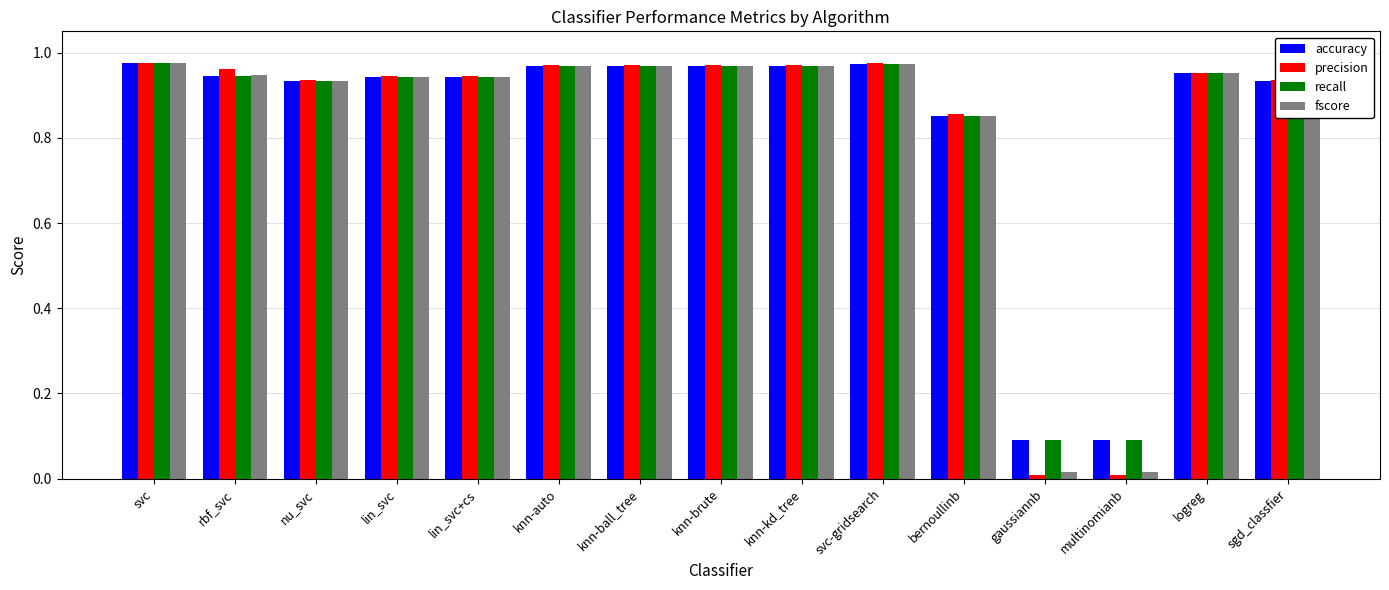

Which series has the widest spread of values?

precision